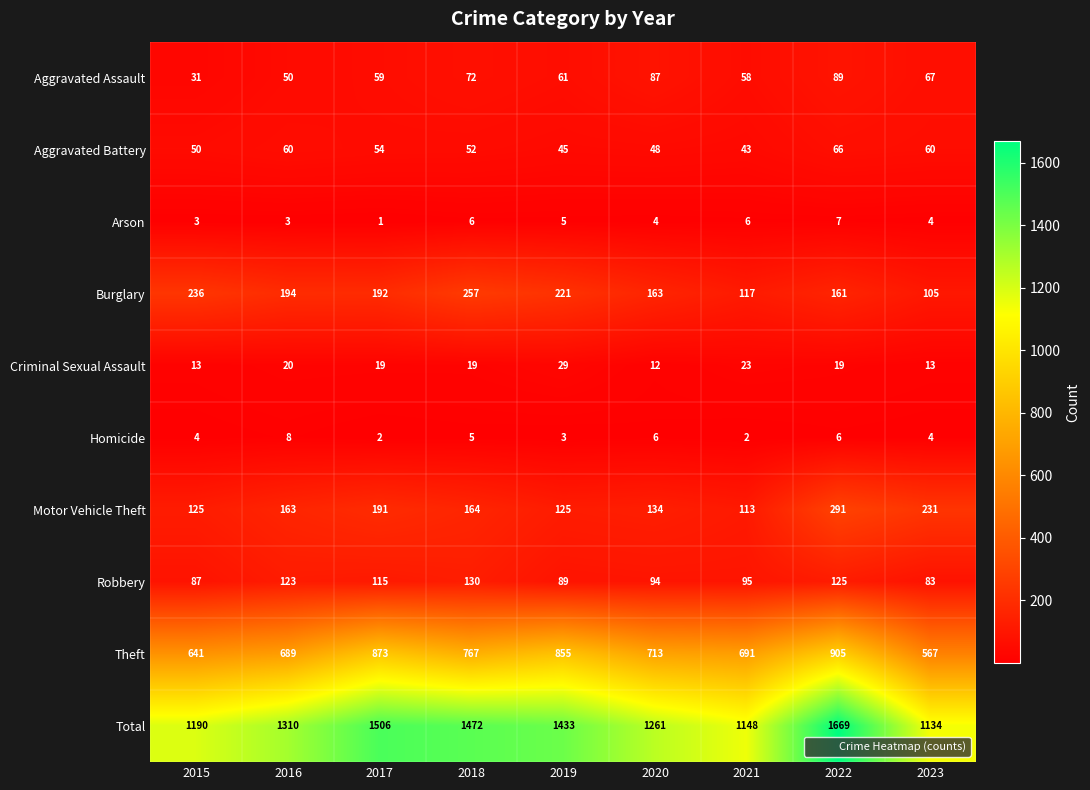

What is the maximum value shown in the chart?

1669